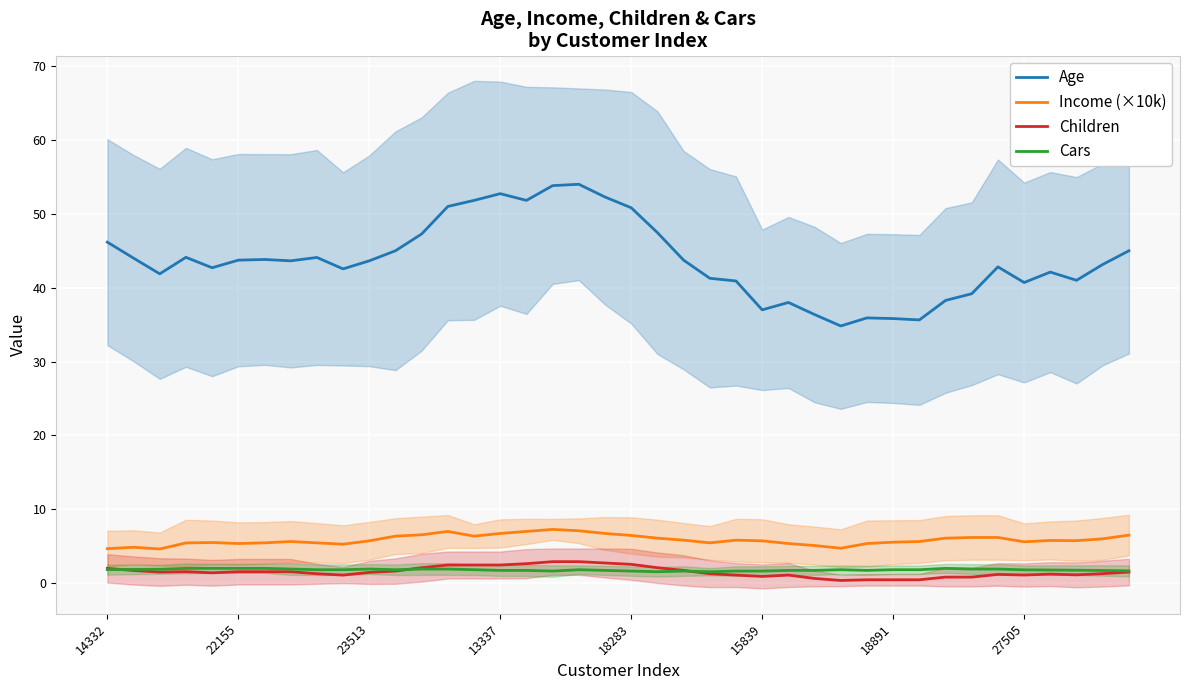

What is the minimum value for Income (×10k)?

4.6